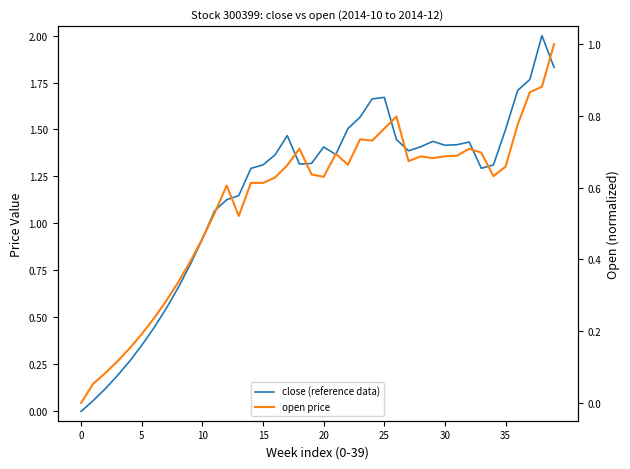

Is this an area chart (filled region under the line)?

No